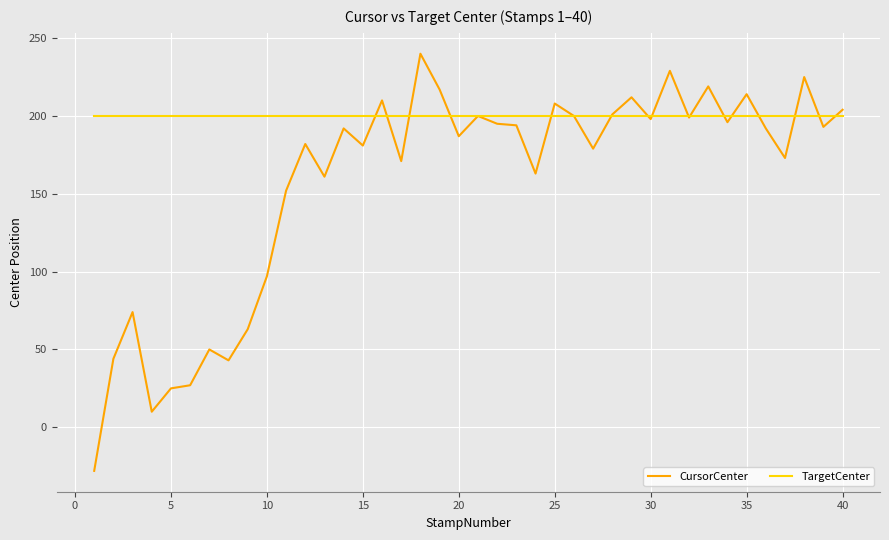

Rank the series by their average value, from highest to lowest.

TargetCenter, CursorCenter